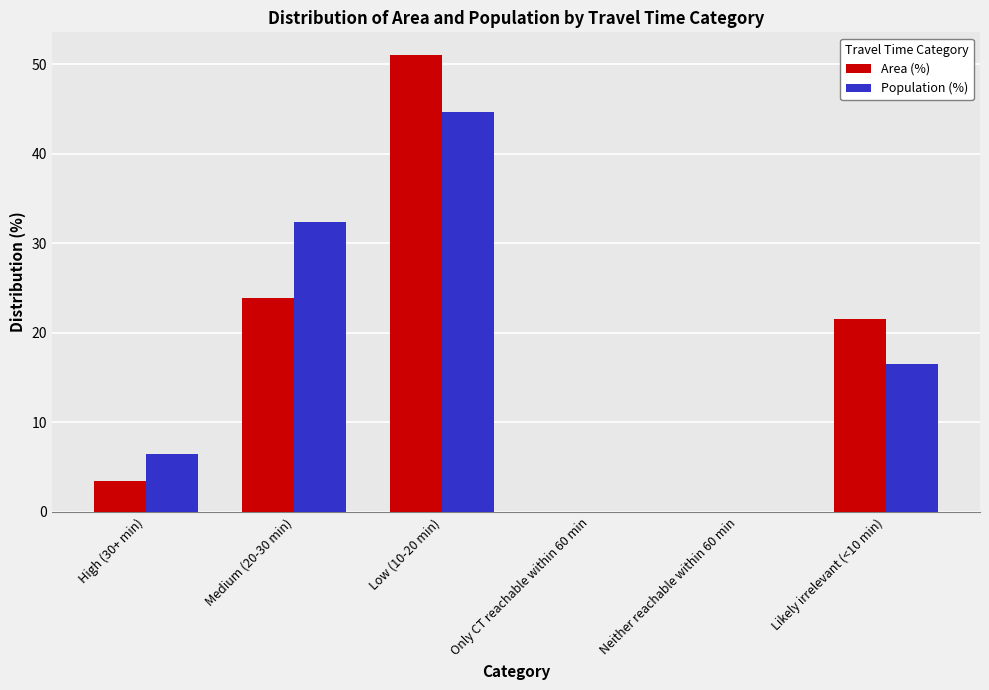

What is the sum of the Area (%) values at Likely irrelevant (<10 min) and Only CT reachable within 60 min?

21.6